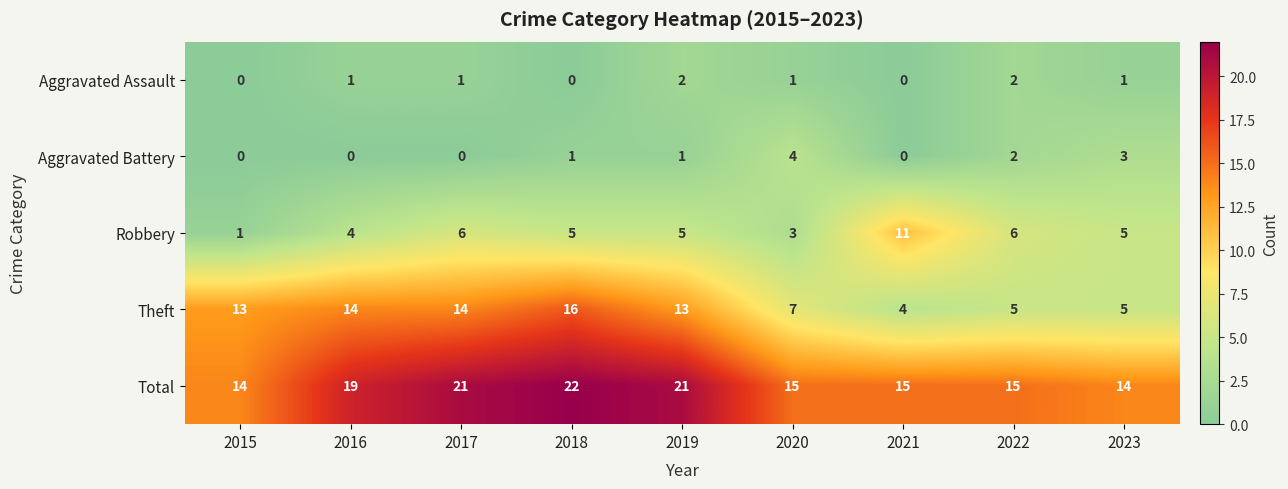

At which label does Robbery first exceed 5?

2017